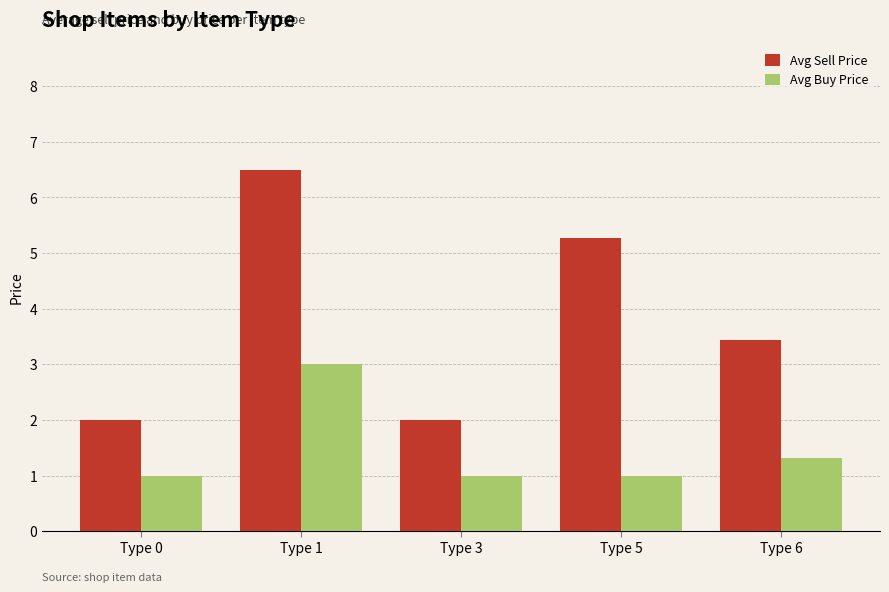

Which category has the highest value across all series?

Type 1